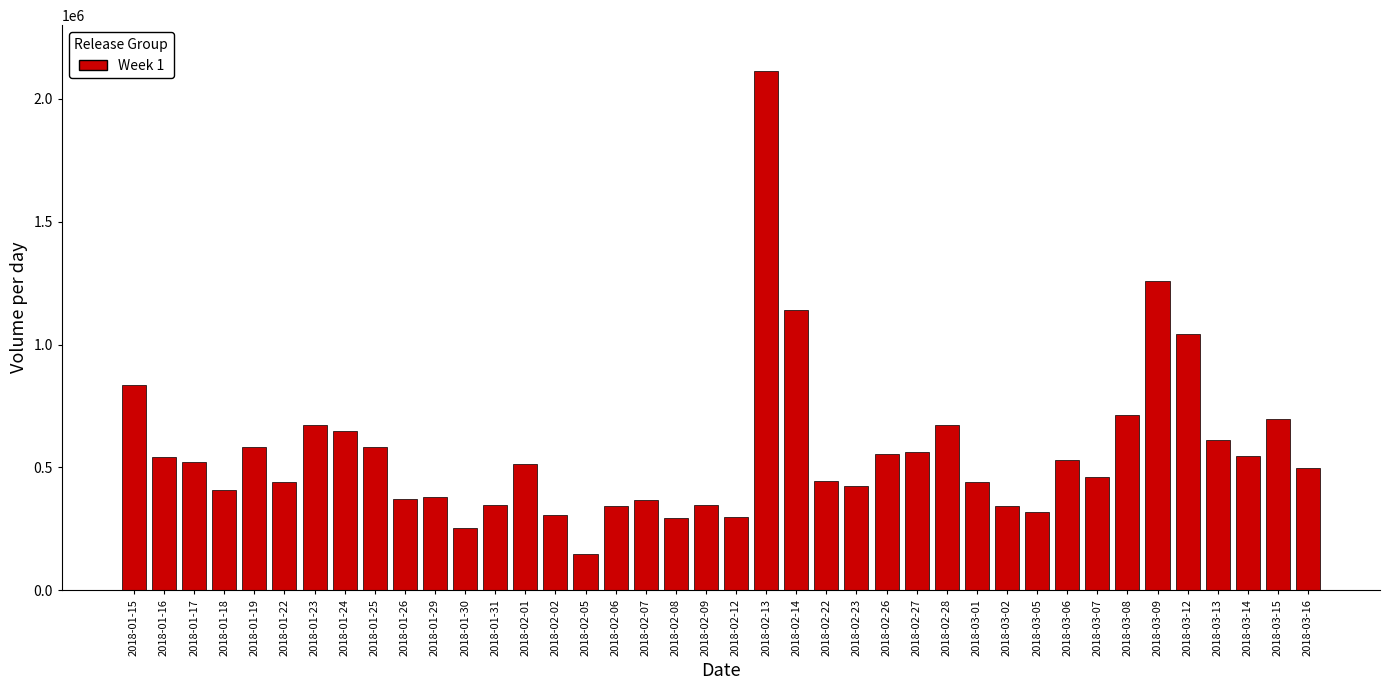

What is the difference between the second highest and minimum values?

1109632